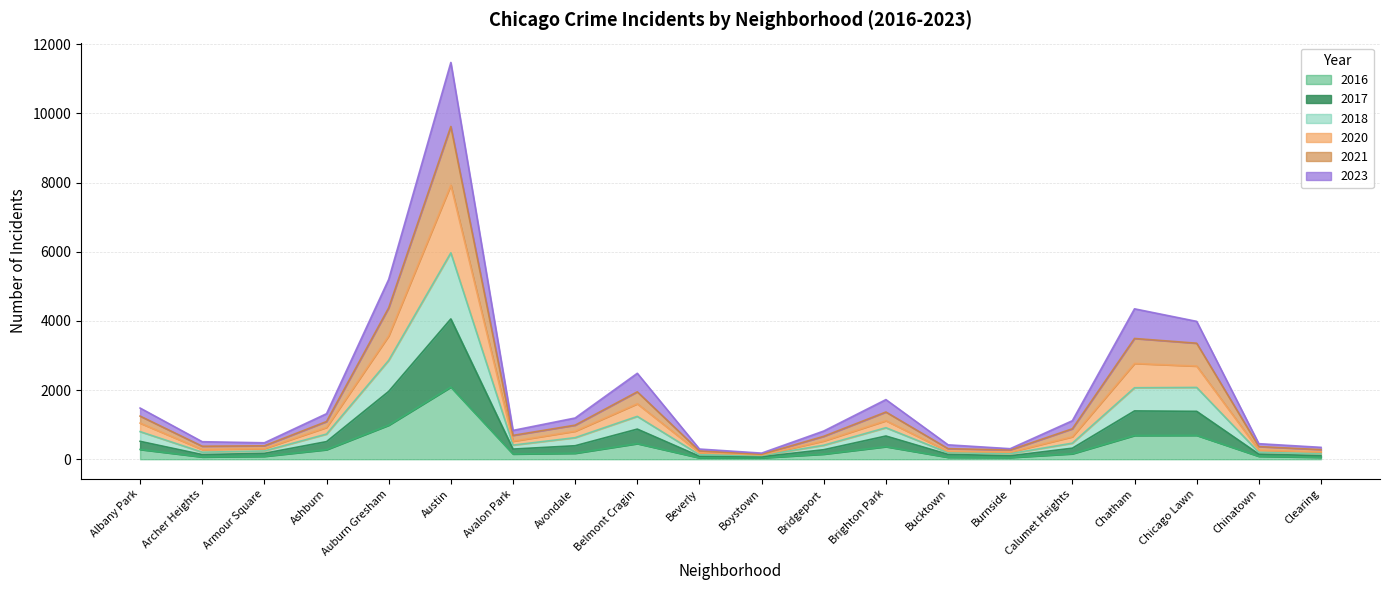

At which label does 2016 reach its peak?

Austin